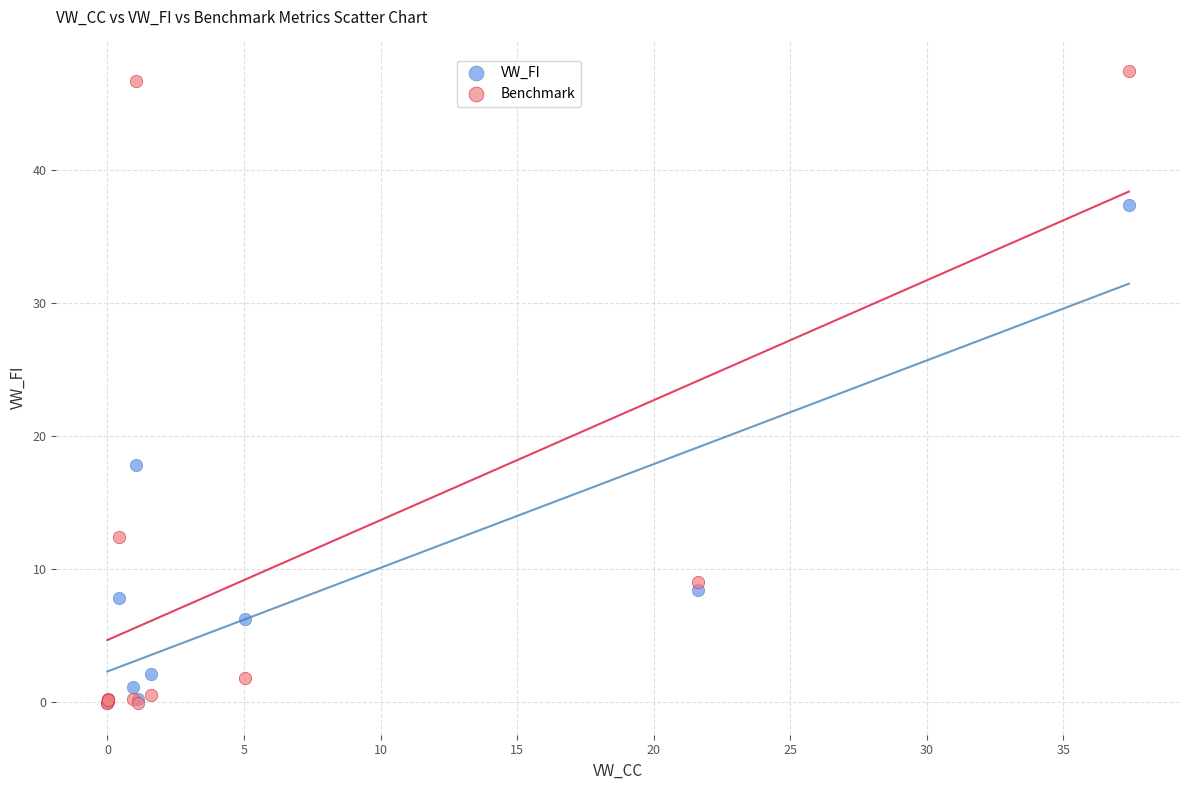

Which series has the largest Y range (max minus min)?

Benchmark